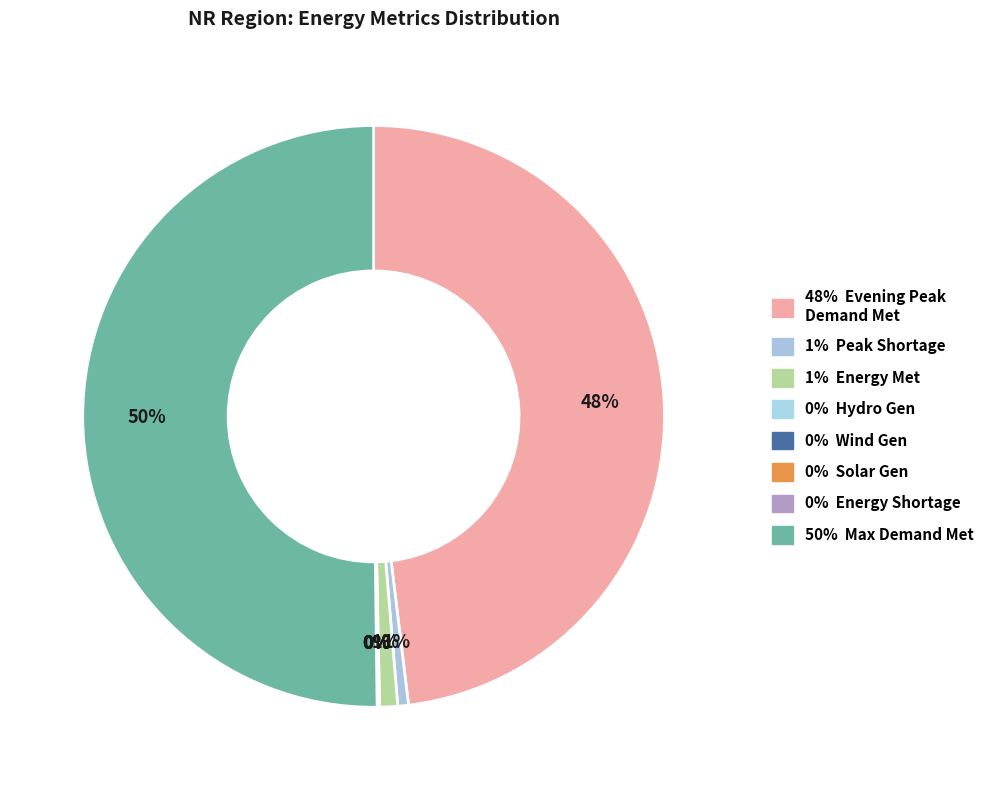

Is there any slice that represents more than half of the pie?

Yes